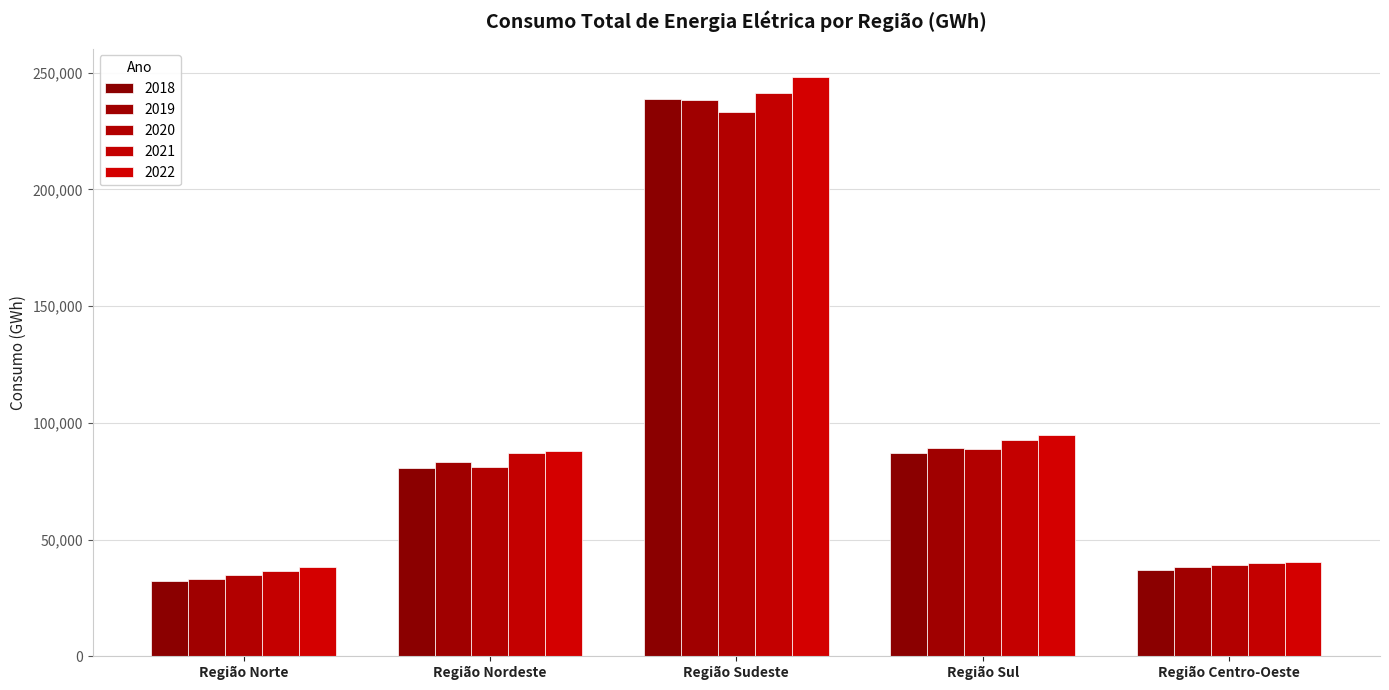

Which series has the largest total across all categories?

2022